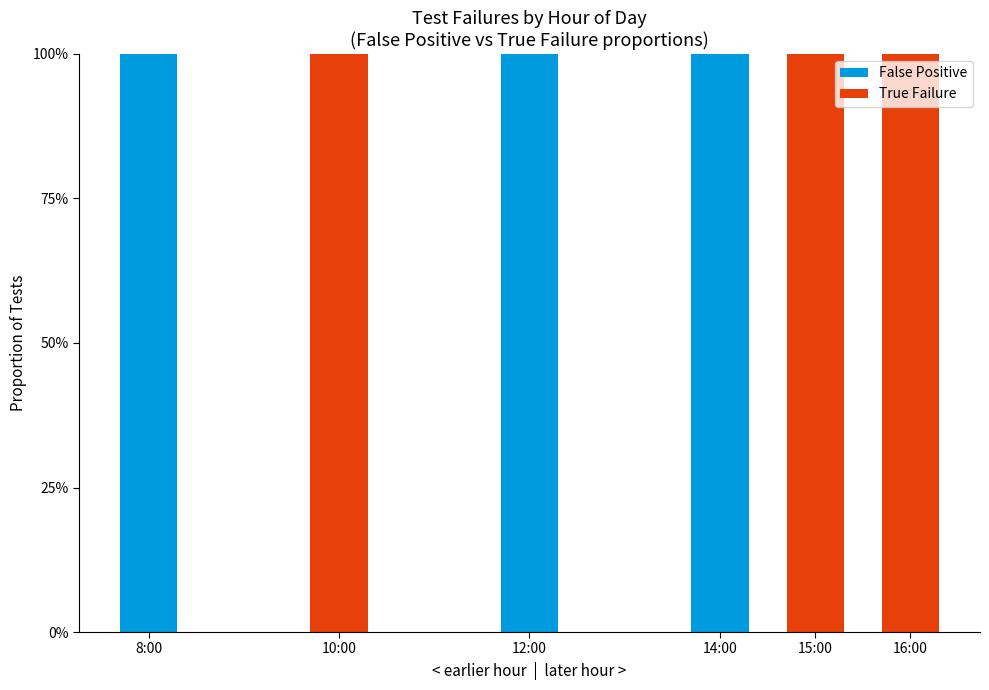

Is it true that False Positive equals 100 at 8:00?

True